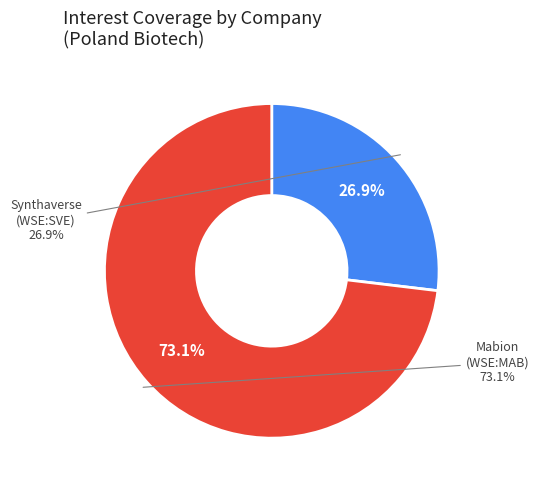

Which has a higher value, Synthaverse S.A. (WSE:SVE) or Mabion S.A. (WSE:MAB)?

Mabion S.A. (WSE:MAB)